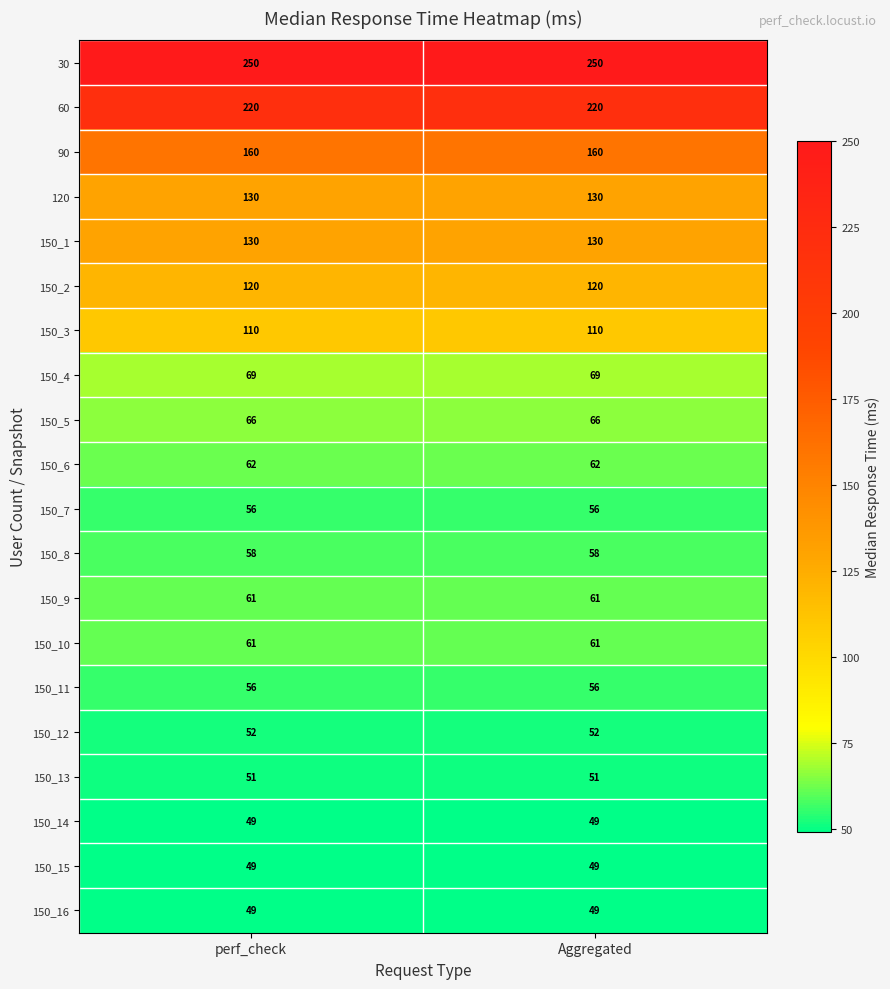

What is the minimum value shown in the chart?

49